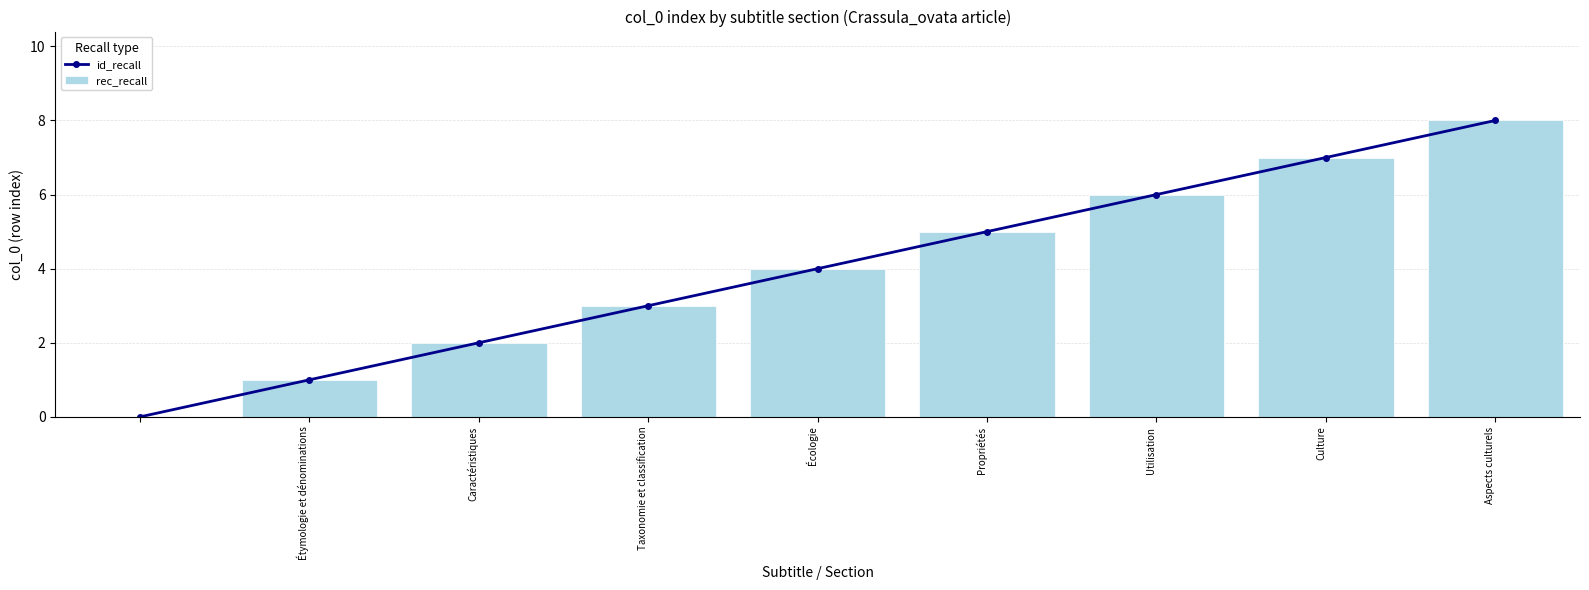

Are the bars horizontal?

No